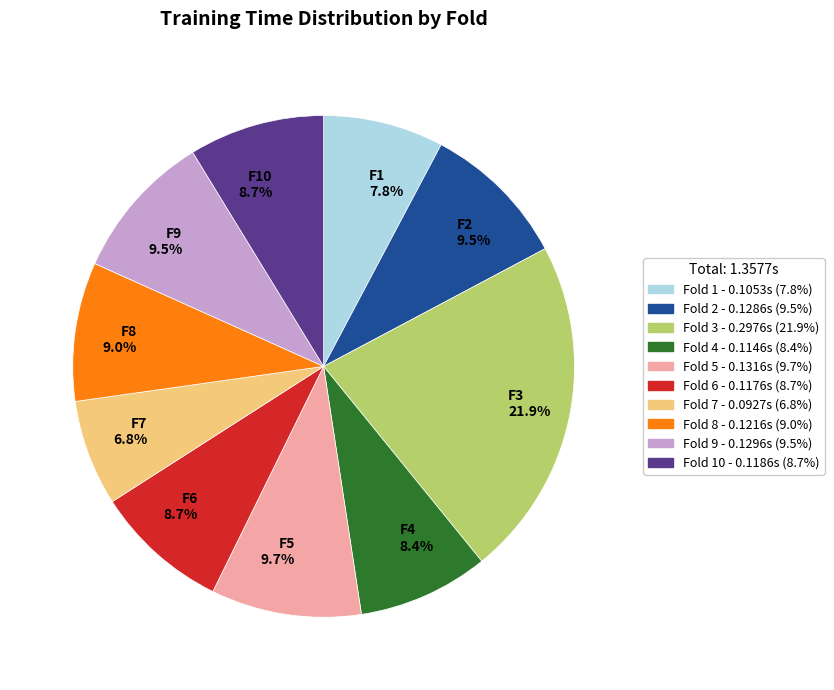

What is the smallest slice in the pie chart?

F7